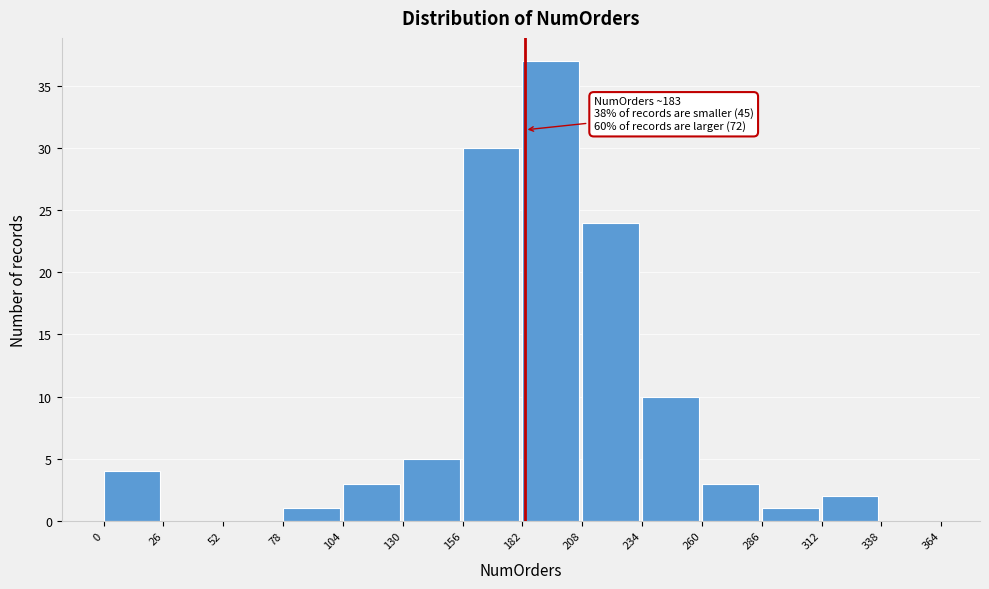

Which range on the x-axis has the tallest bar?

182 to 208